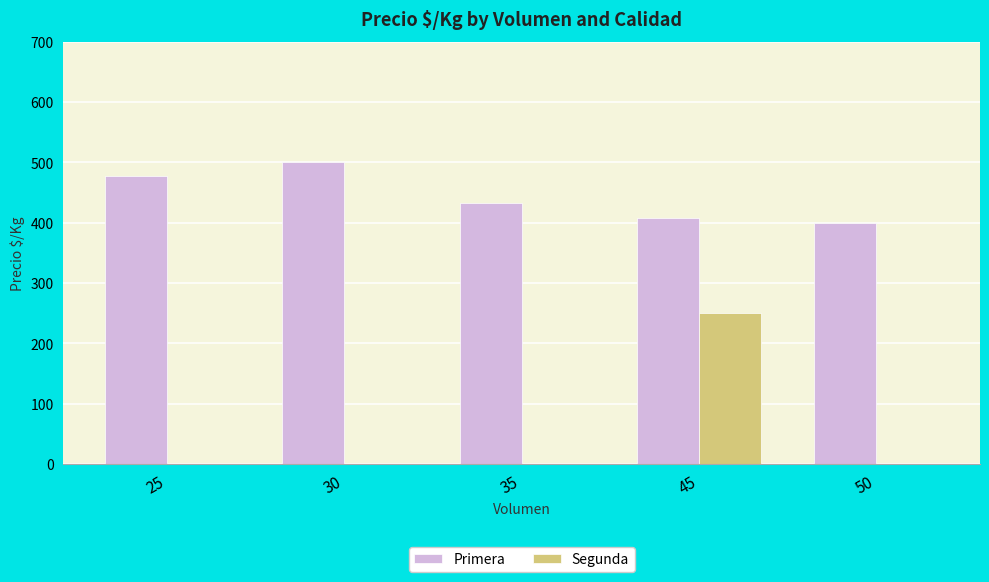

Is the value of Primera at 35 greater than the value of Segunda at 30?

Yes